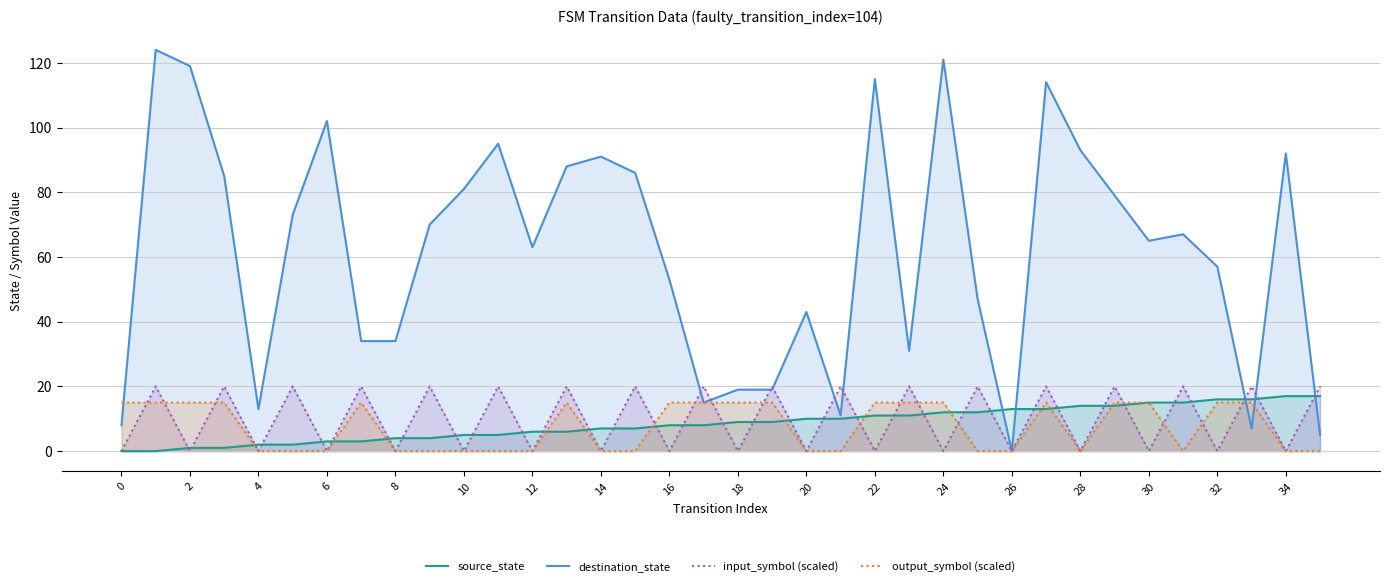

What is the maximum value for source_state?

17